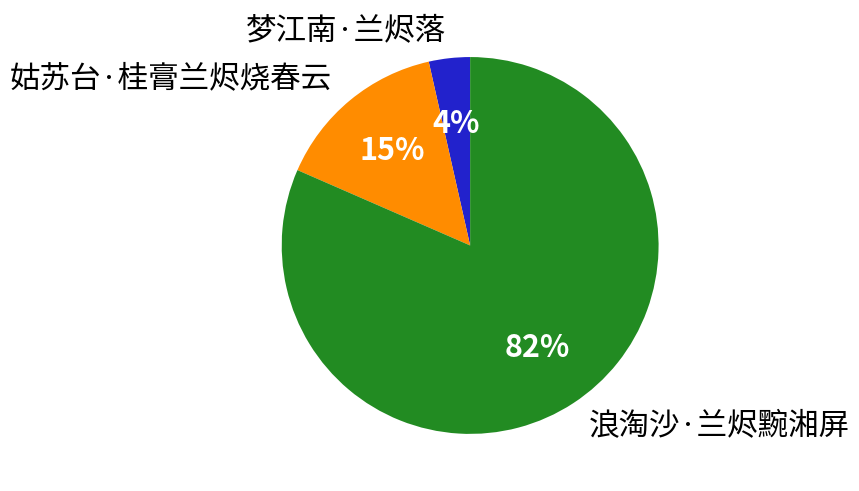

What is the ratio of the value at 浪淘沙·兰烬黦湘屏 to the value at 姑苏台·桂膏兰烬烧春云?

5.5